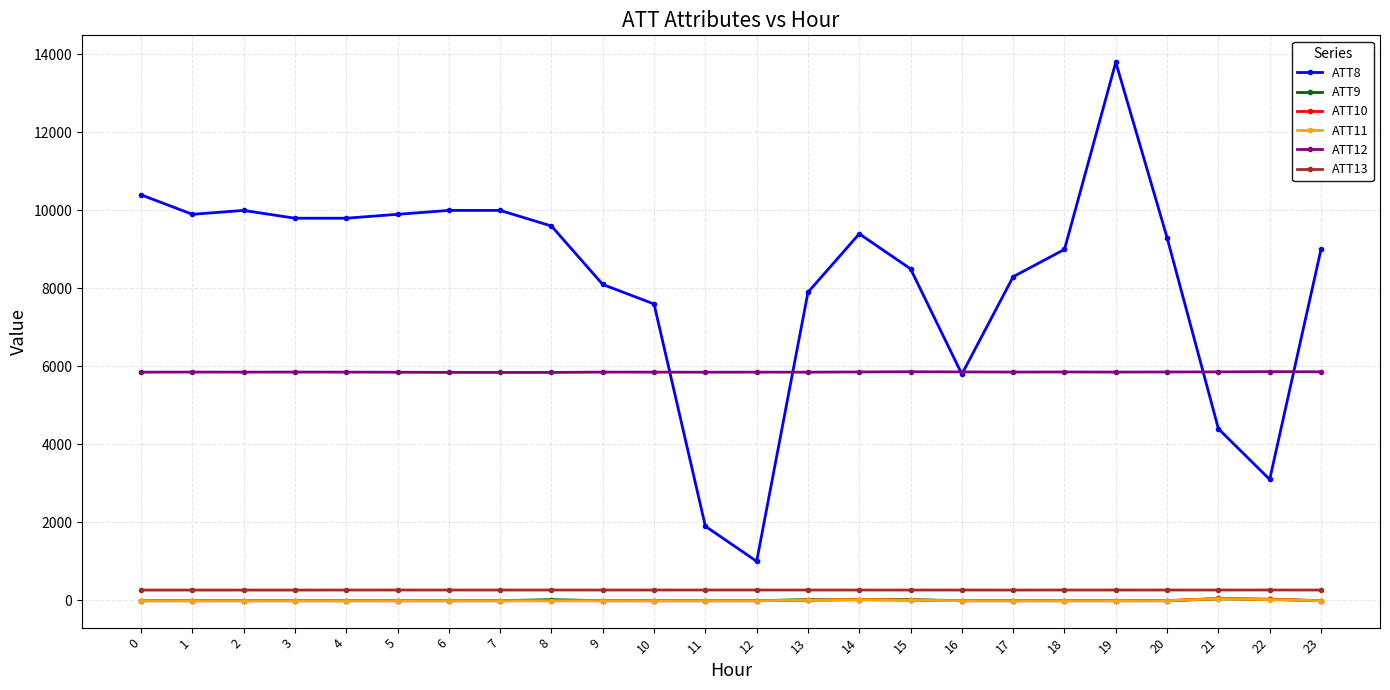

Which series has the largest total across all categories?

ATT8